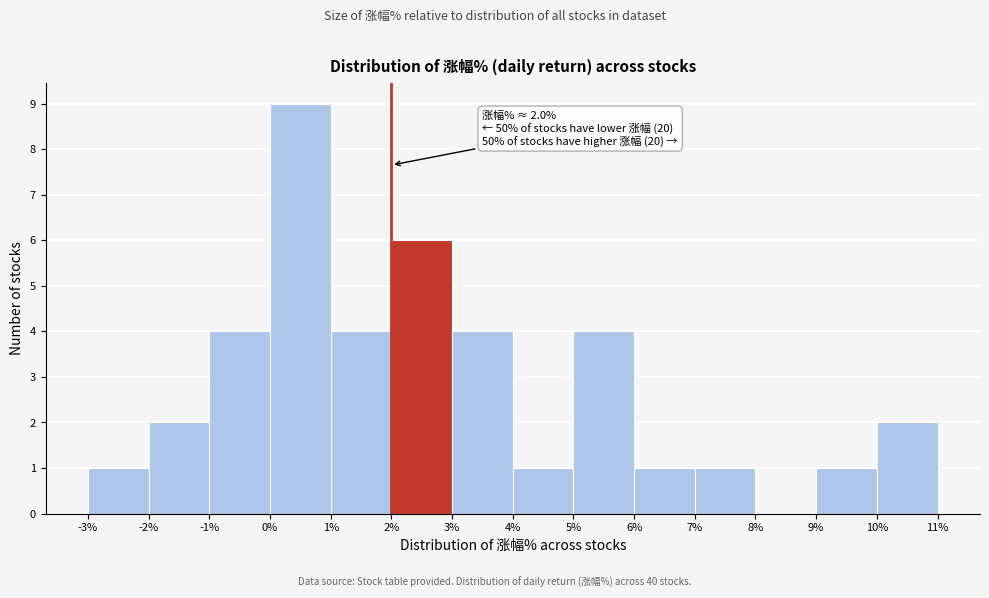

Over which range of the x-axis is the bar tallest?

0% to 1%